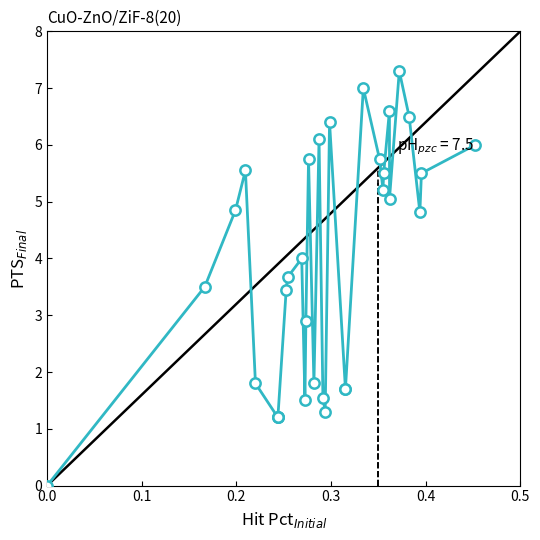

What Y value in the scatter plot is closest to 3?

2.9